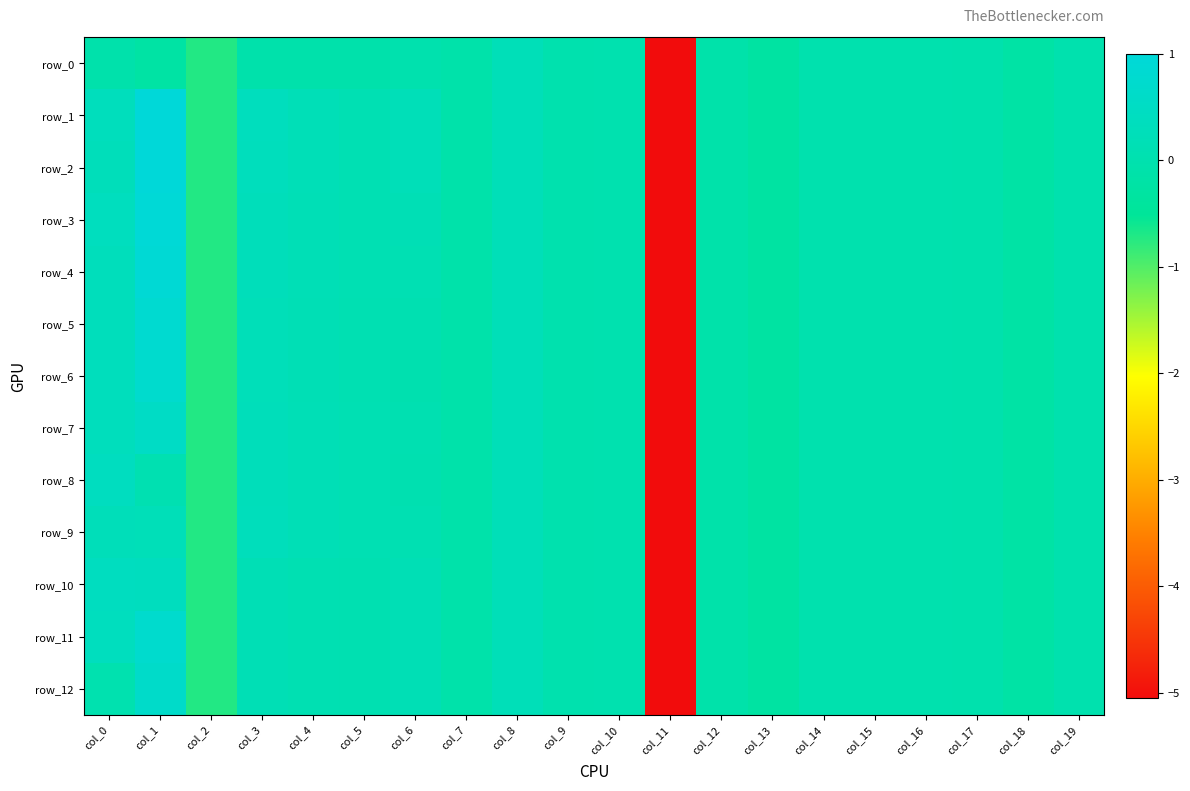

At how many categories does at least one series exceed -4?

19